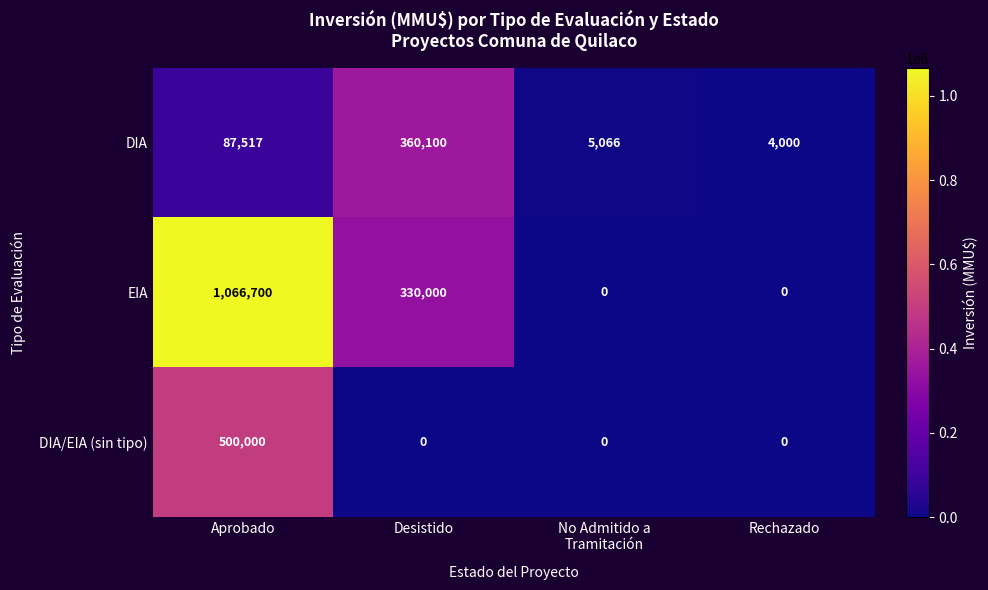

What is the spread (max minus min) of values at Desistido?

360100